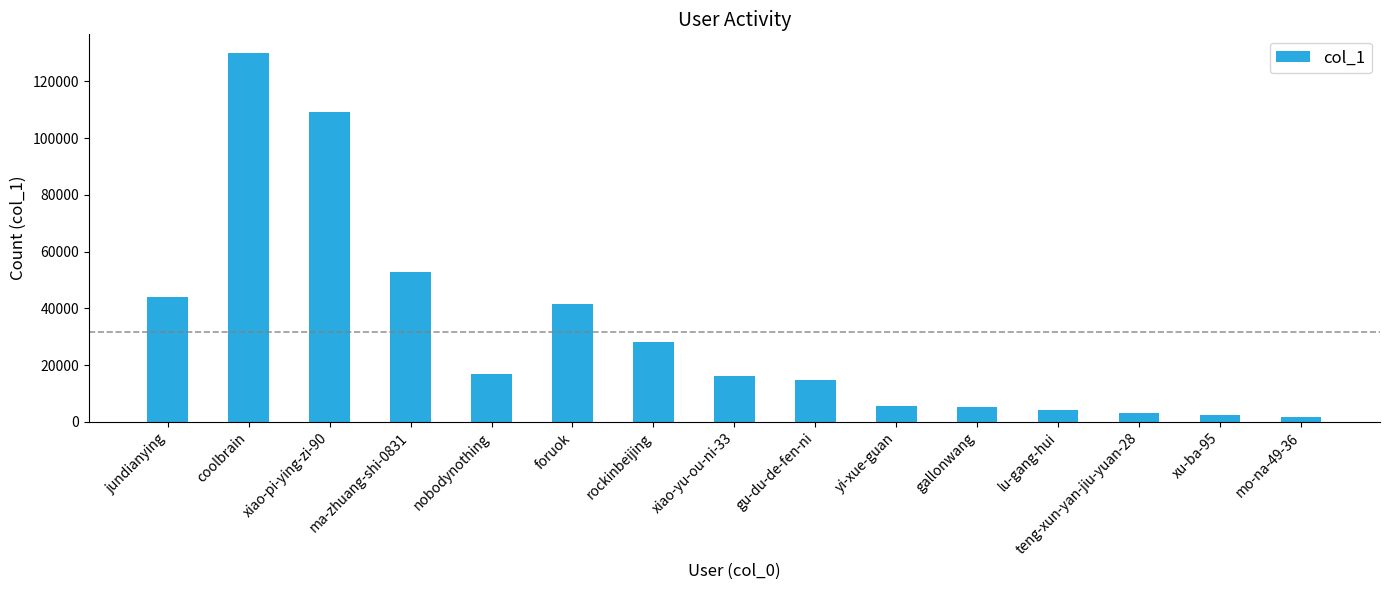

What is the maximum value shown in the chart?

130069